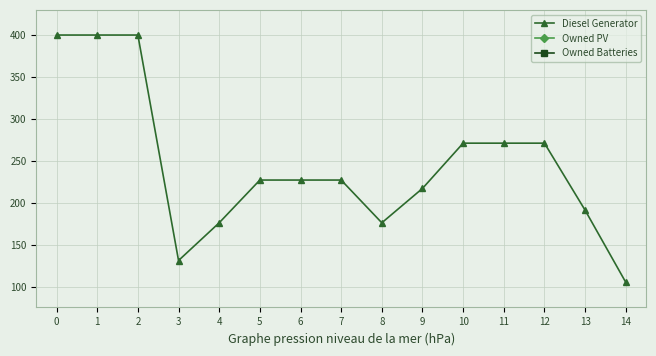

What is the value of the Diesel Generator point at the 1st from the left?

400